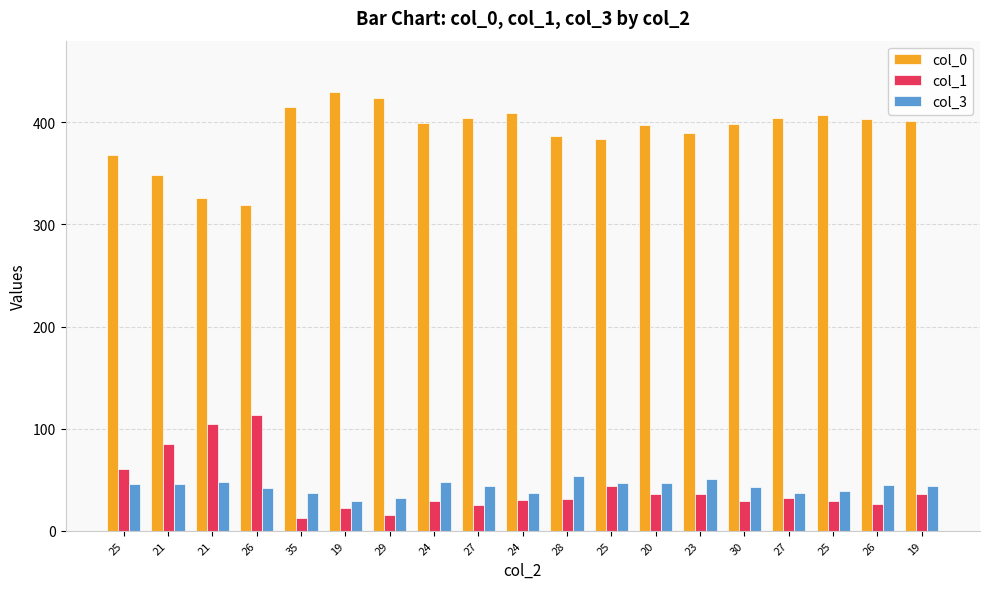

Which series changed the most between 23 and 26?

col_0